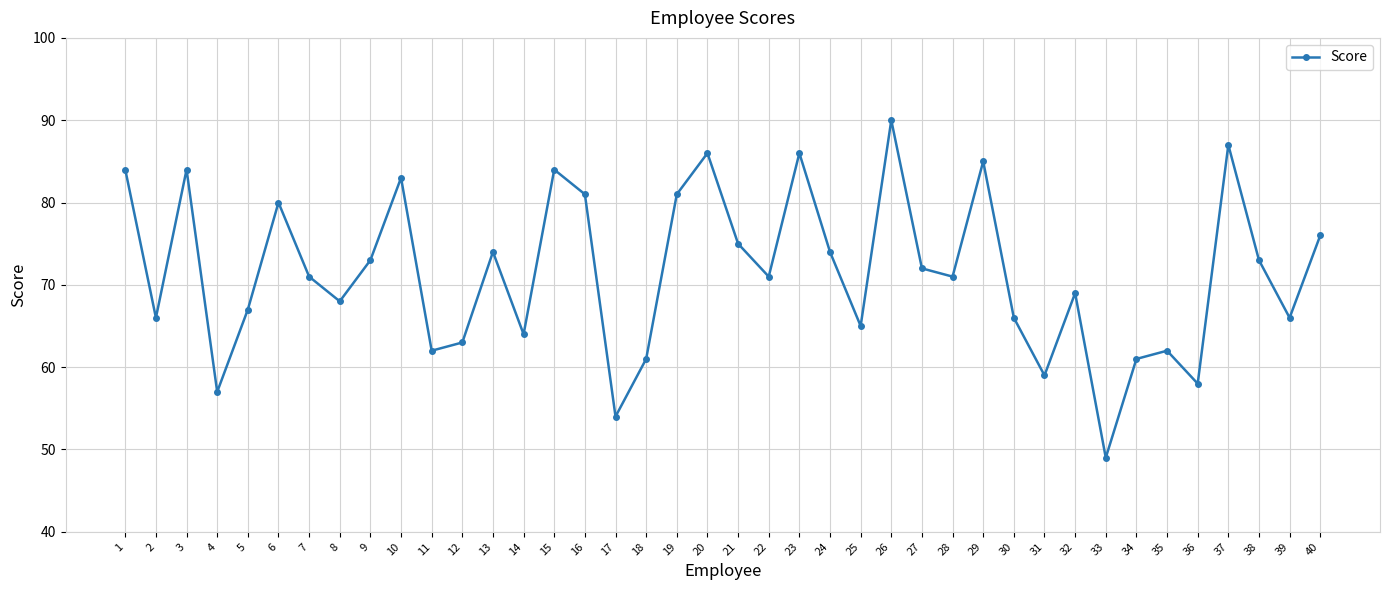

What is the value of the 35th point from the left?

62